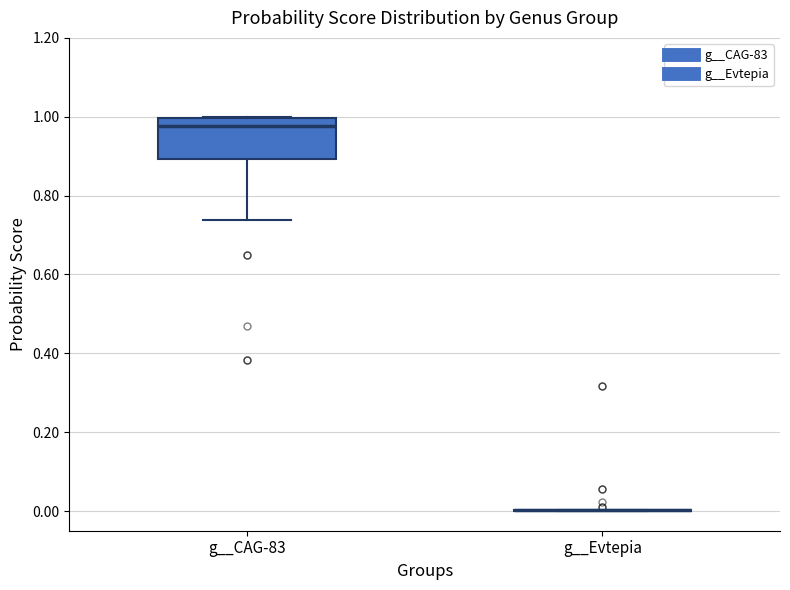

Reading left to right, read every box against the y-axis: the position of its median line, the range the box covers, and the ends of its whiskers. The values are not printed on the chart, so give them approximately, as read against the axis.

g__CAG-83: median 0.98, box 0.90 to 1.00, whiskers 0.74 to 1.00
g__Evtepia: box collapsed to a line at 0.00, whiskers 0.00 to 0.00